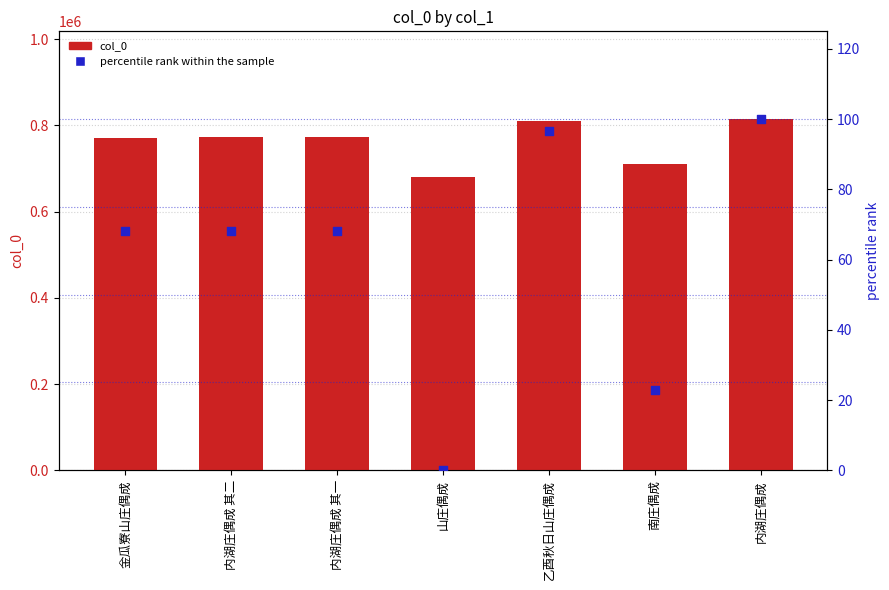

Which series contains the lowest Y value?

percentile rank within the sample